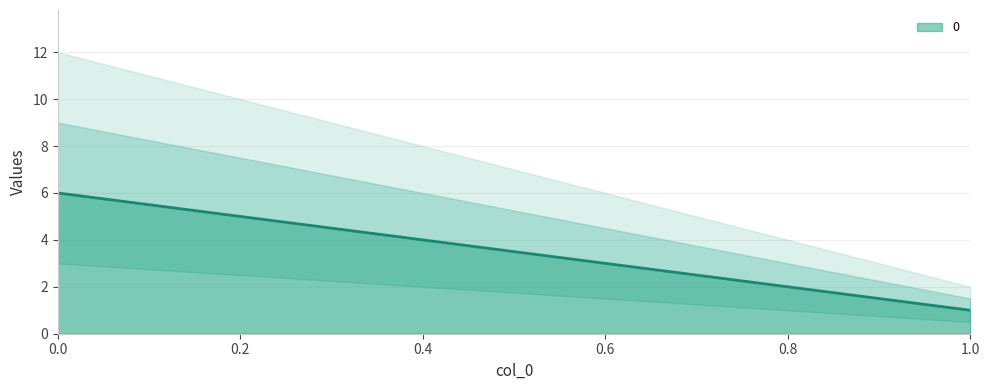

How many distinct data groups are displayed?

1